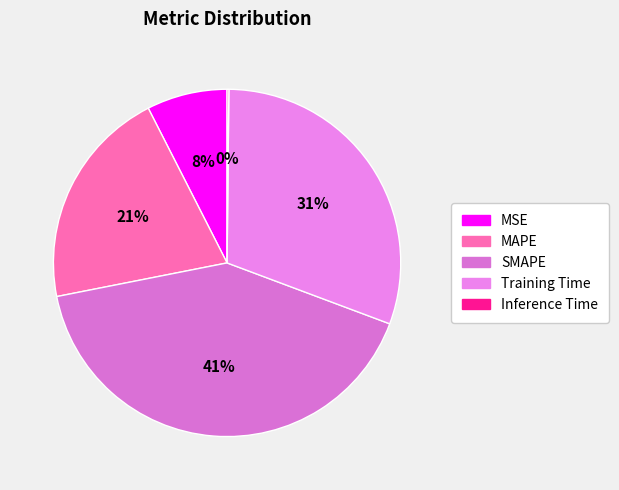

Approximately how many times larger is the value at MAPE compared to SMAPE?

0.5